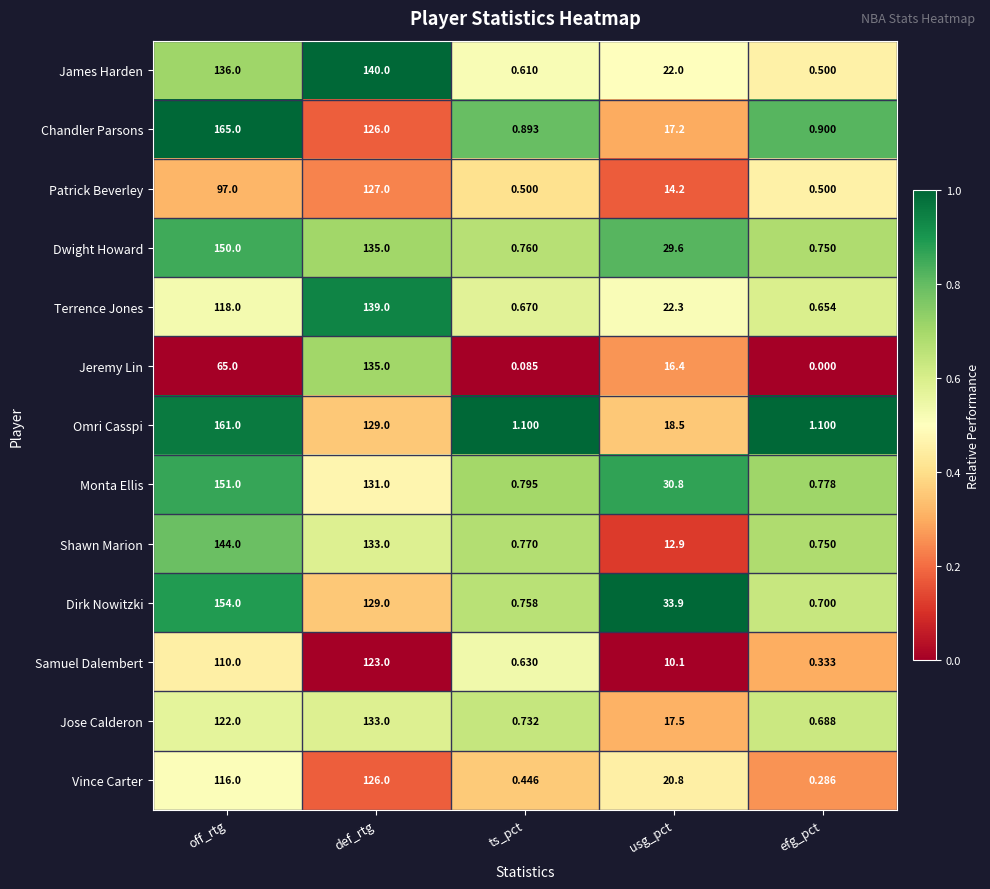

Which series has the largest total across all categories?

Dirk Nowitzki